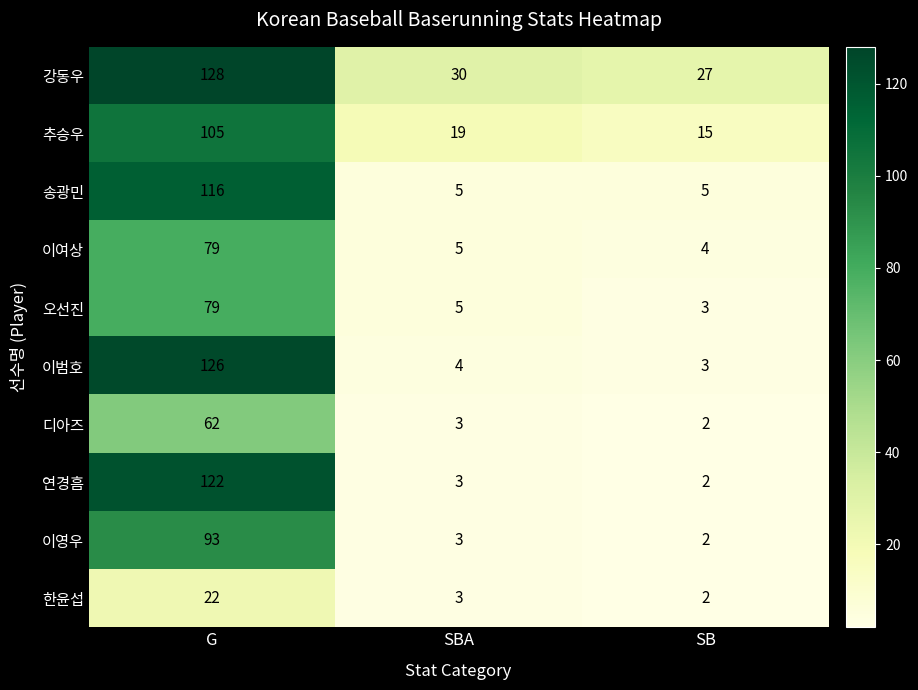

Is it true that 한윤섭 equals 2 at SBA?

False